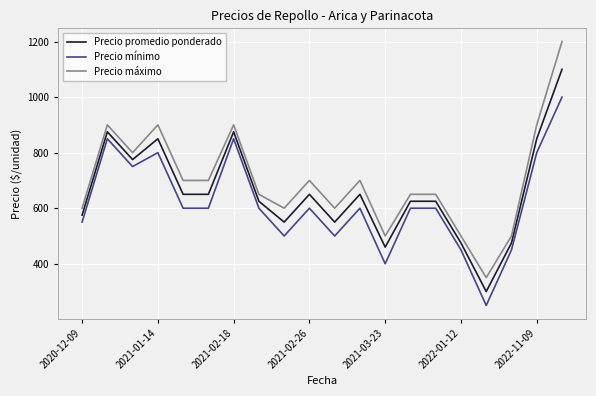

True or false: Precio mínimo and Precio promedio ponderado cross at least once.

False